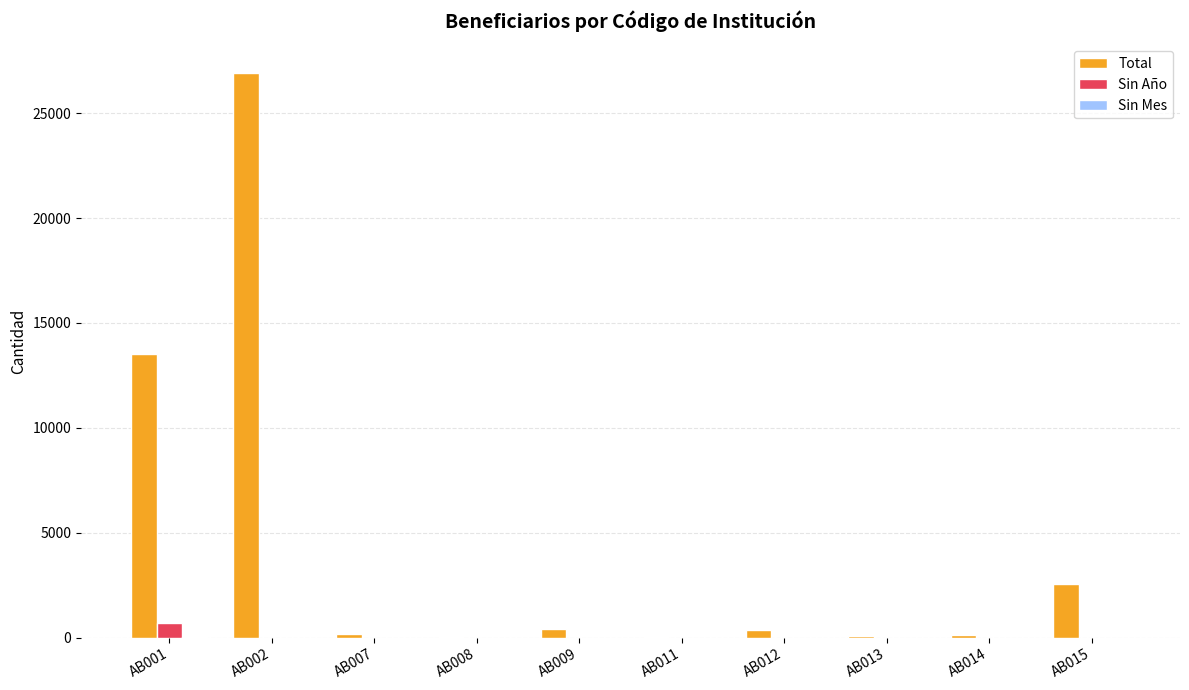

What is the difference between the Sin Año values at AB001 and AB008?

703